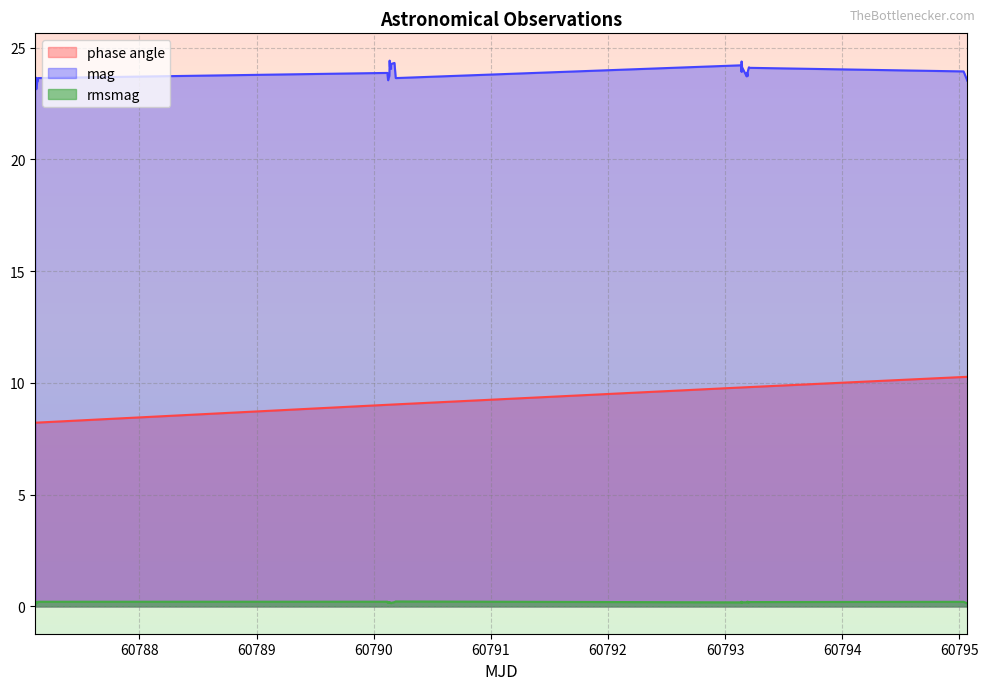

What is the label of the 20th point from the right?

60790.14800275463